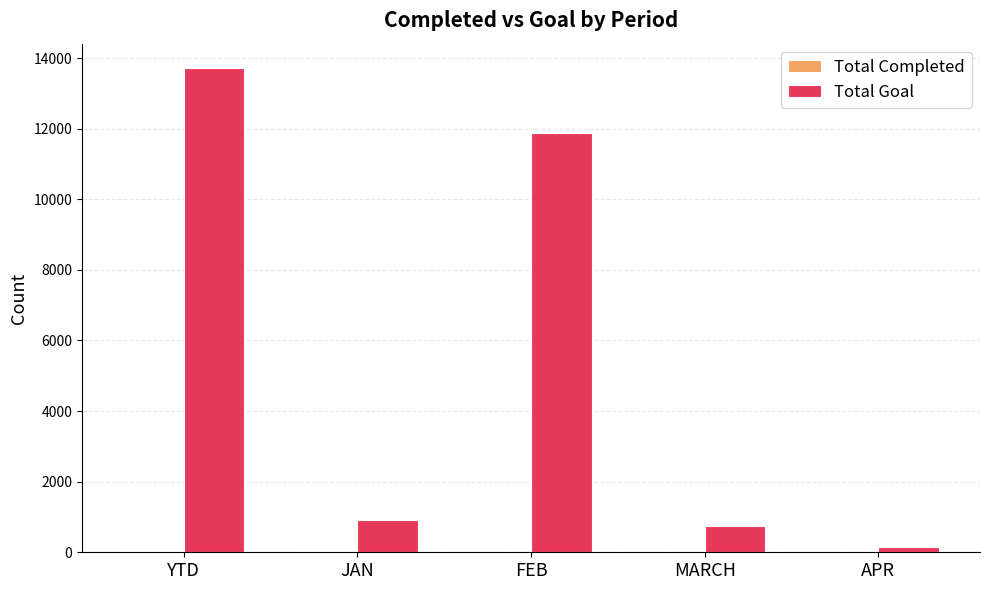

Which series has the widest spread of values?

Total Goal